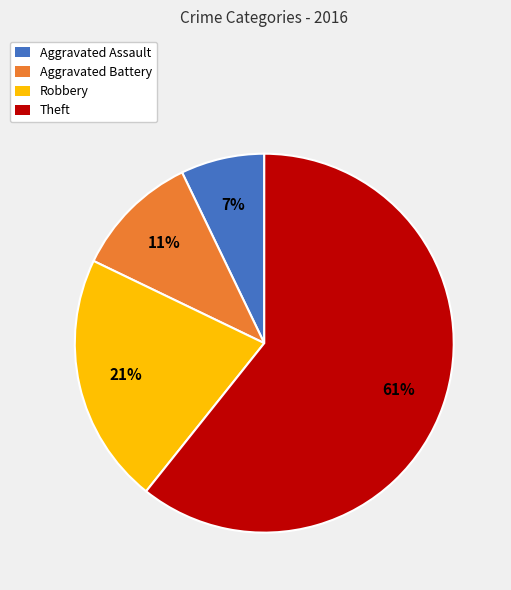

Rank the categories by value from highest to lowest.

Theft, Robbery, Aggravated Battery, Aggravated Assault